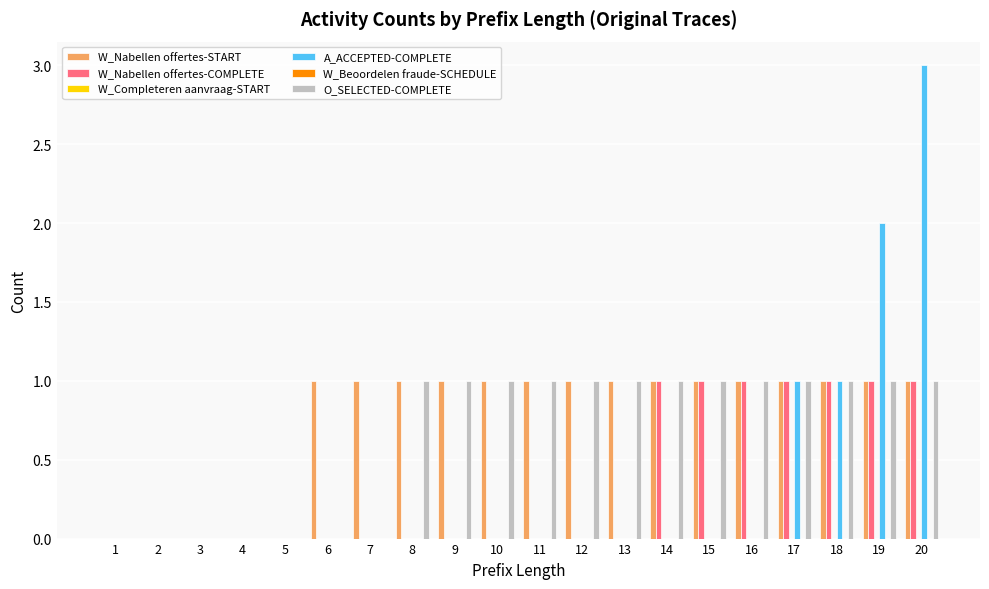

Is it true that O_SELECTED-COMPLETE equals 1 at 17?

False